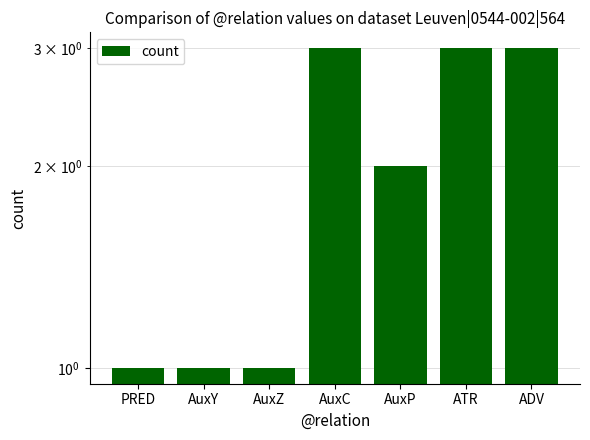

Count the values in the range 1 to 3.

7